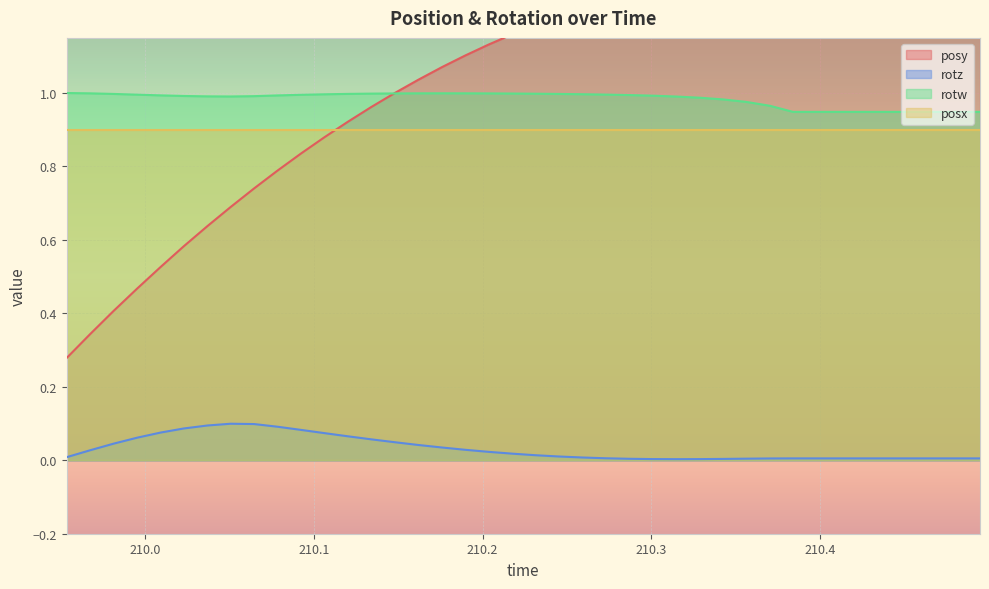

What is the maximum value shown in the chart?

1.3